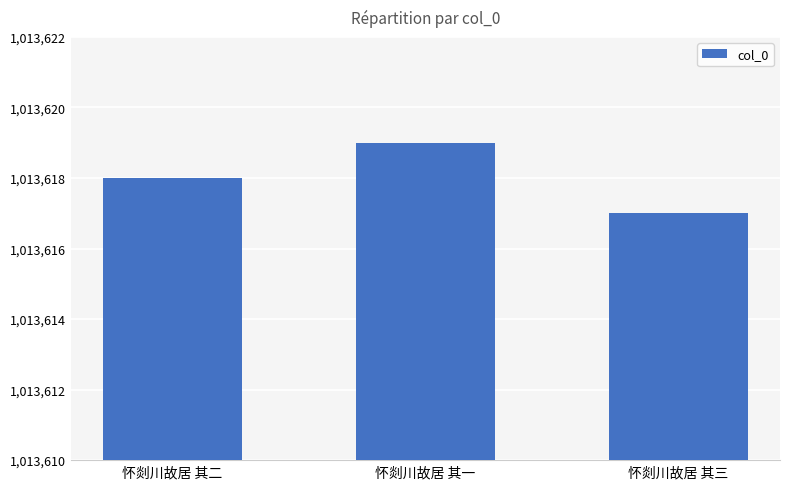

List the labels in order of value, smallest first.

怀剡川故居 其三, 怀剡川故居 其二, 怀剡川故居 其一